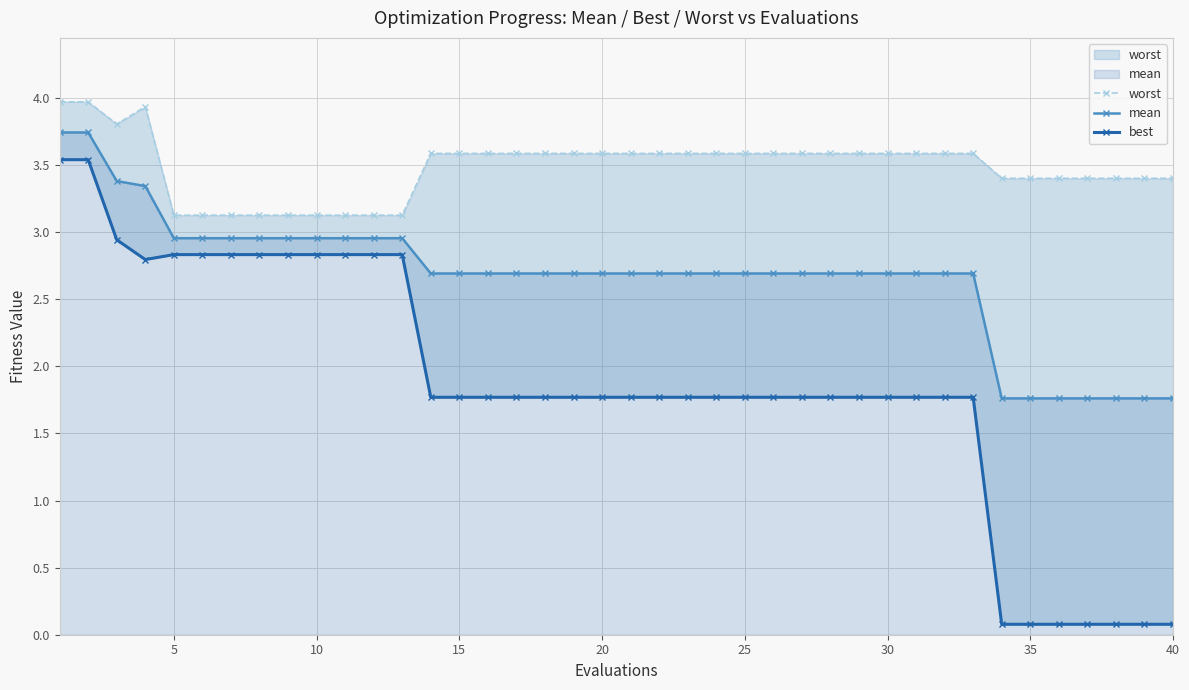

Which series has the largest total across all categories?

worst